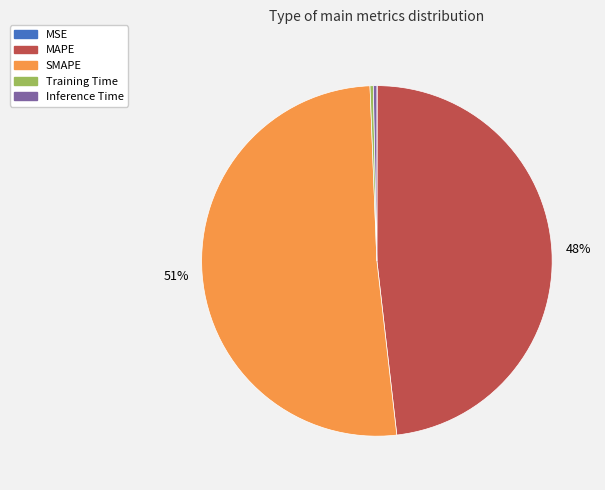

Combined, do Inference Time and SMAPE account for over 50%?

Yes